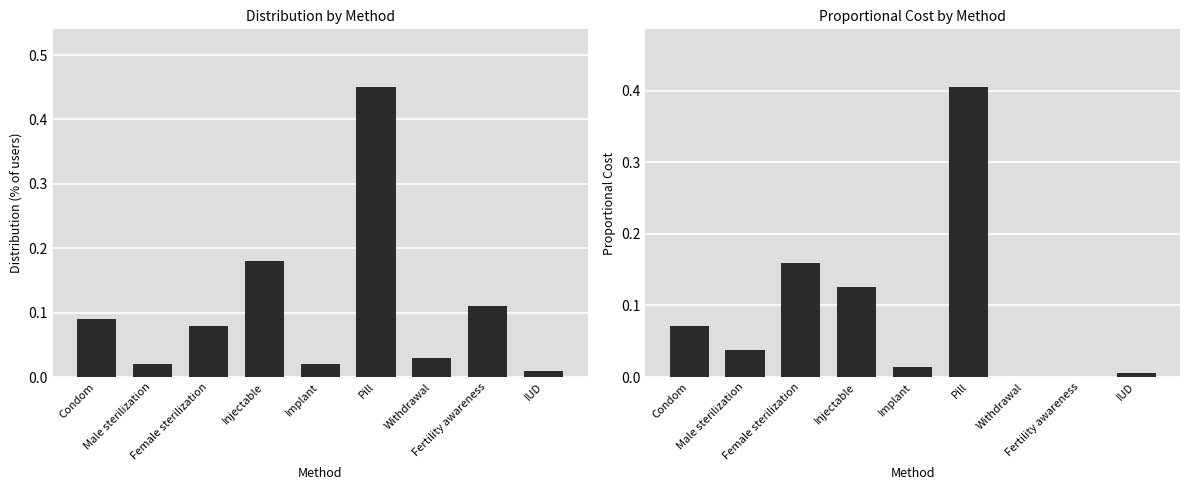

How many bars are there in total?

18